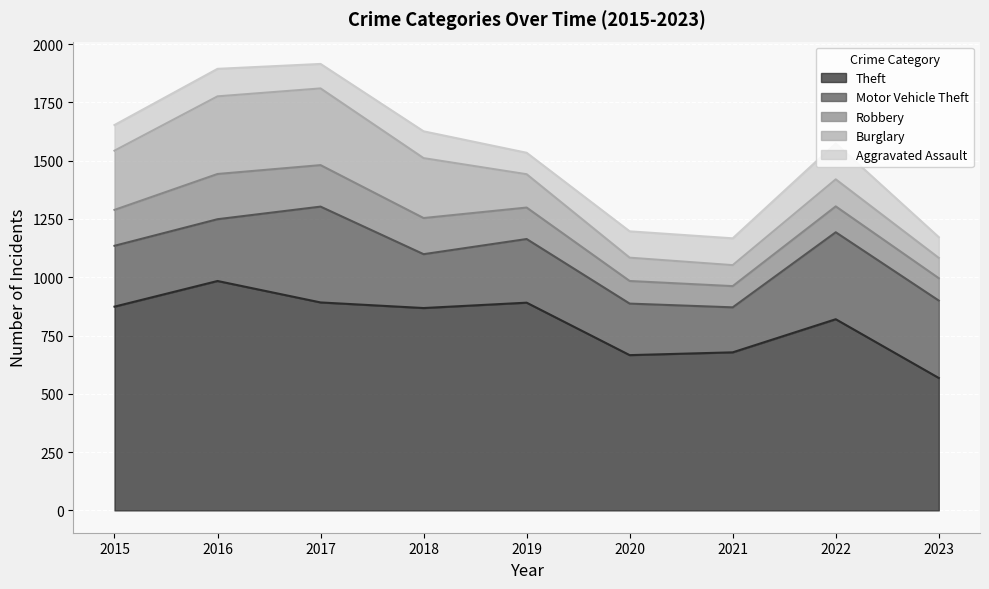

Rank the series at 2015 from lowest to highest value.

Aggravated Assault, Robbery, Burglary, Motor Vehicle Theft, Theft